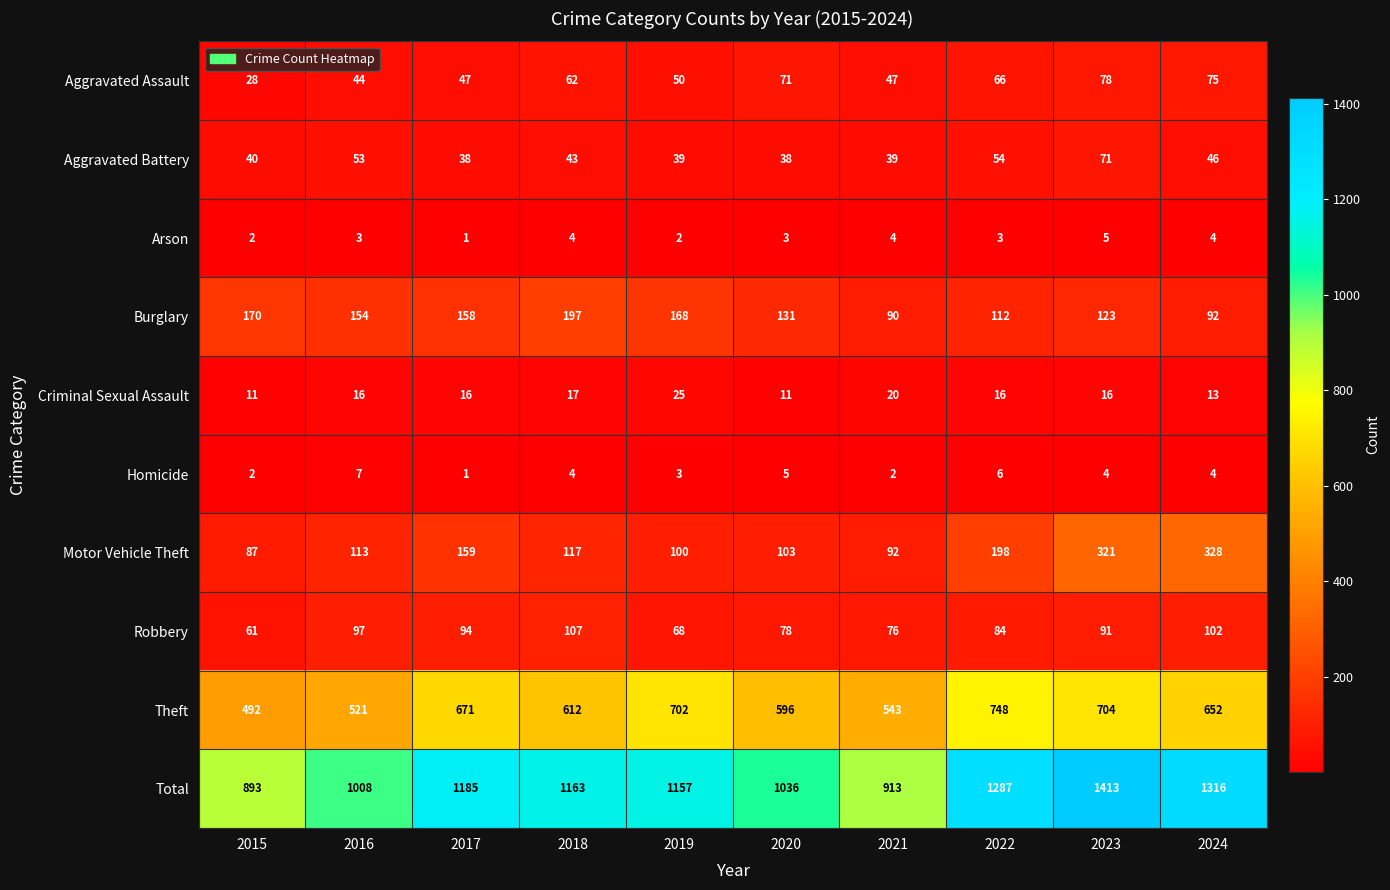

The Motor Vehicle Theft series shows 103 at 2020. True or false?

True